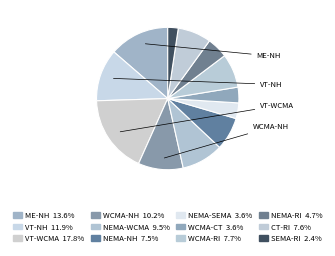

To the nearest percent, what is the difference between the NEMA-WCMA and WCMA-NH slice percentages?

1%